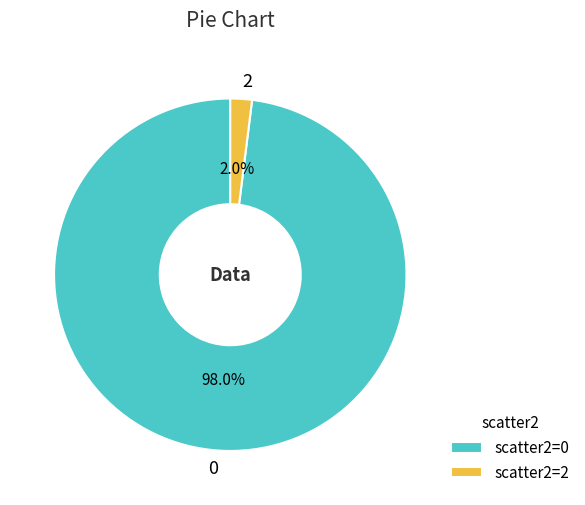

Does any single category account for the majority?

Yes